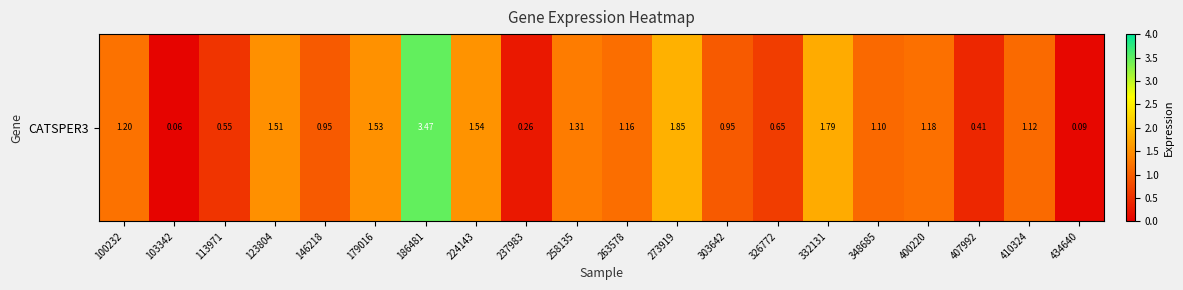

At which category does the chart reach its minimum across all series?

103342